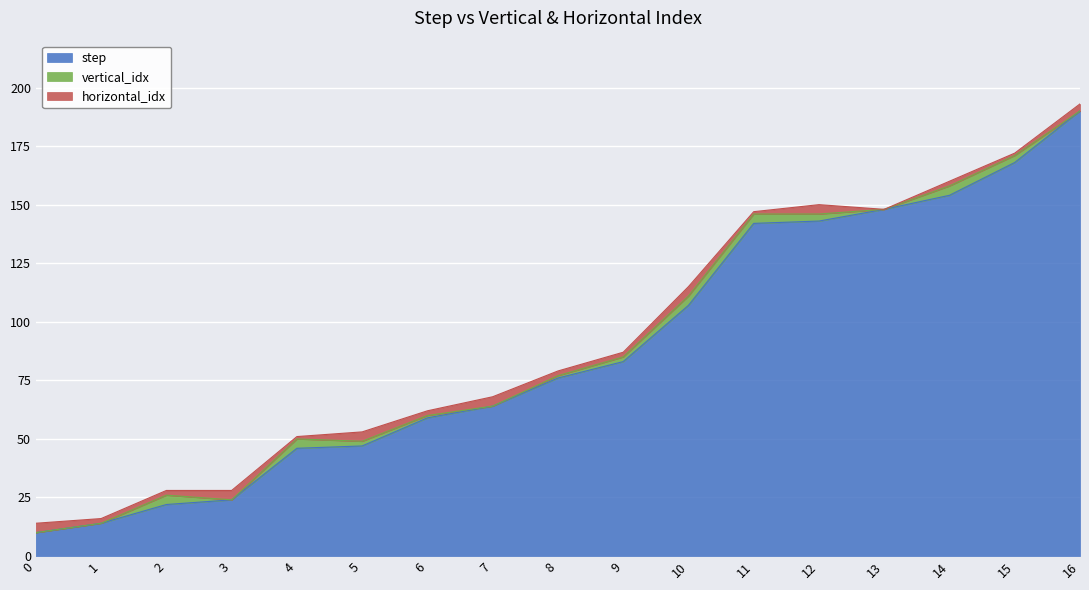

Does the chart display data point markers on the line(s)?

No